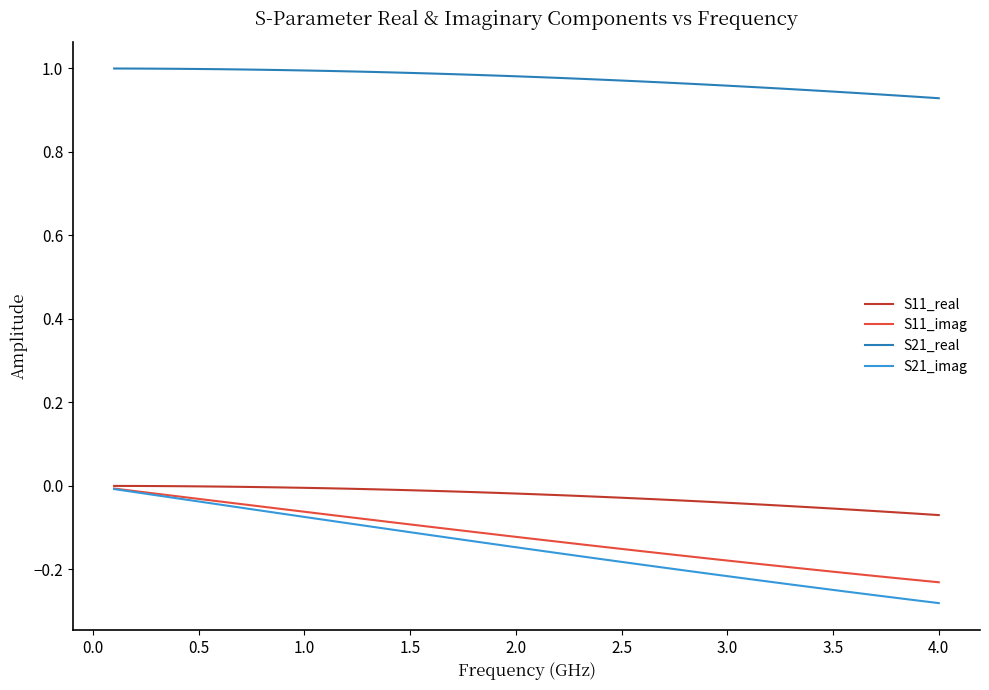

Which series has the widest spread of values?

S21_imag